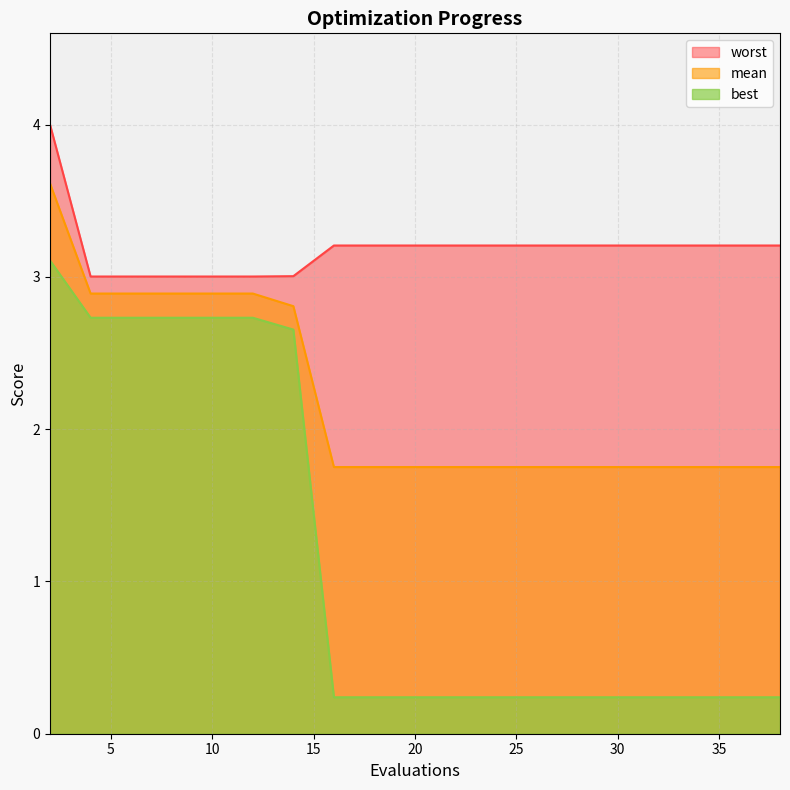

True or false: worst and best cross at least once.

False